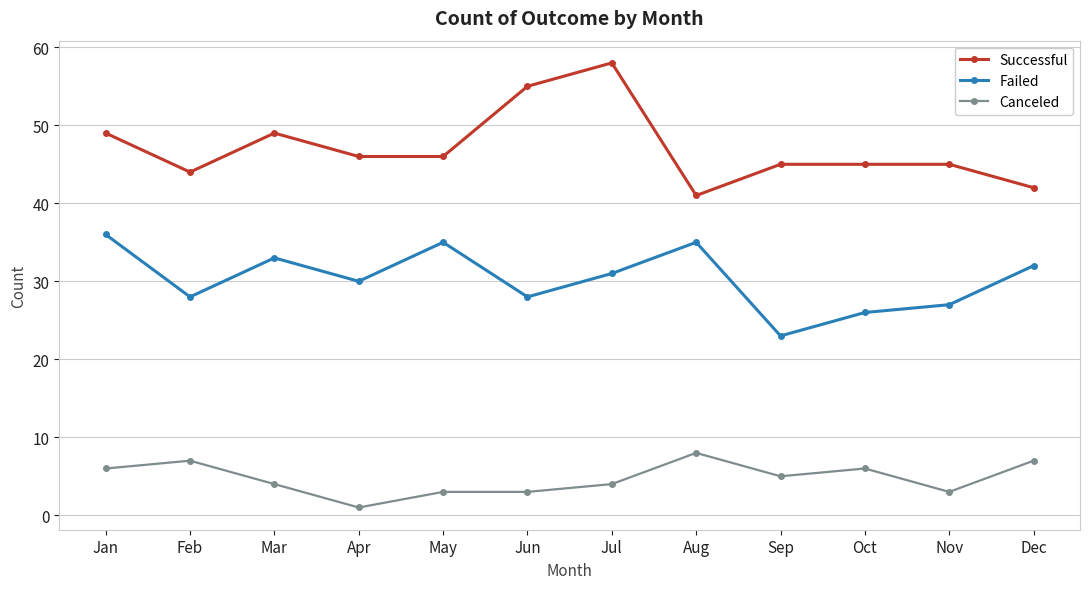

The Canceled series shows 2 at Aug. True or false?

False